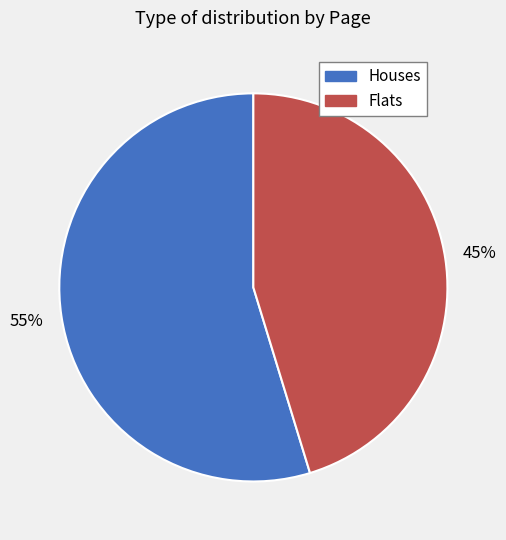

Does any single category account for the majority?

Yes